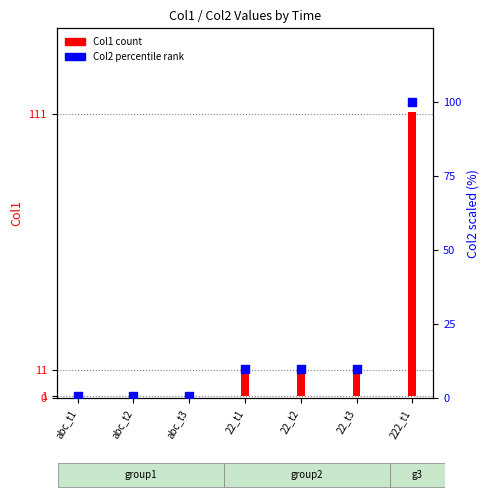

Is the value of Col1 (count) at abc_t2 greater than the value of Col2 (% rank) at 22_t1?

No